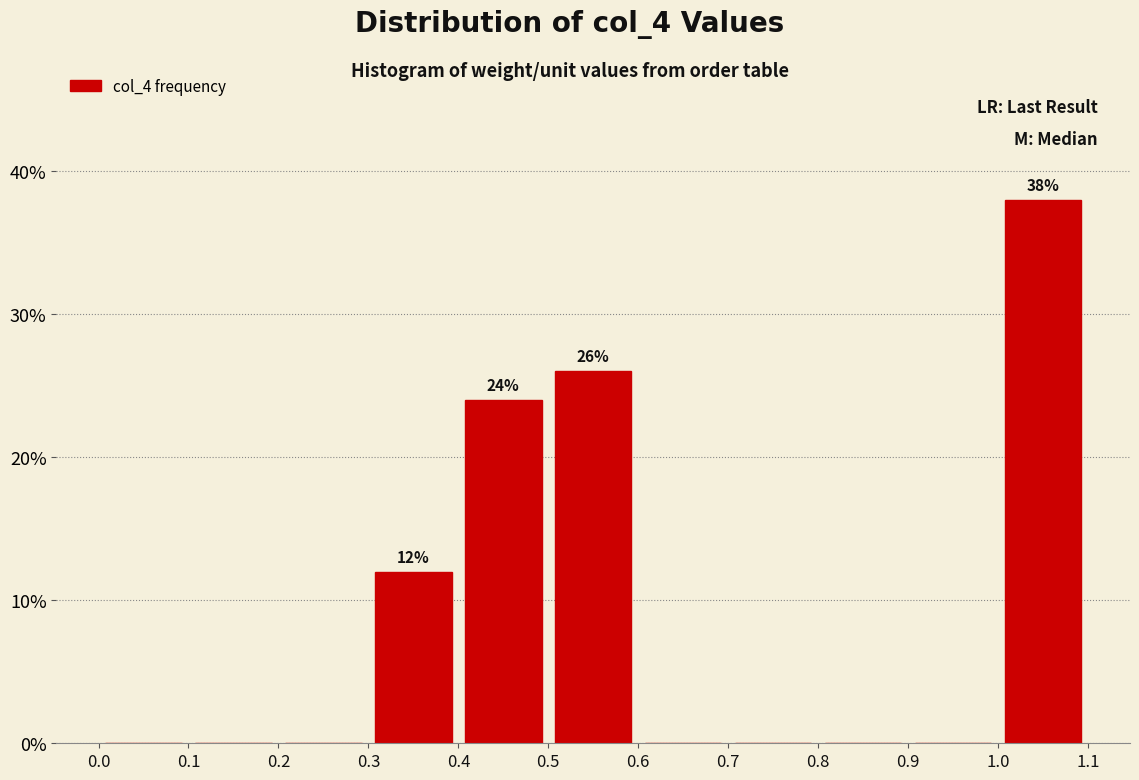

Over which range of the x-axis is the bar tallest?

1.0 to 1.1